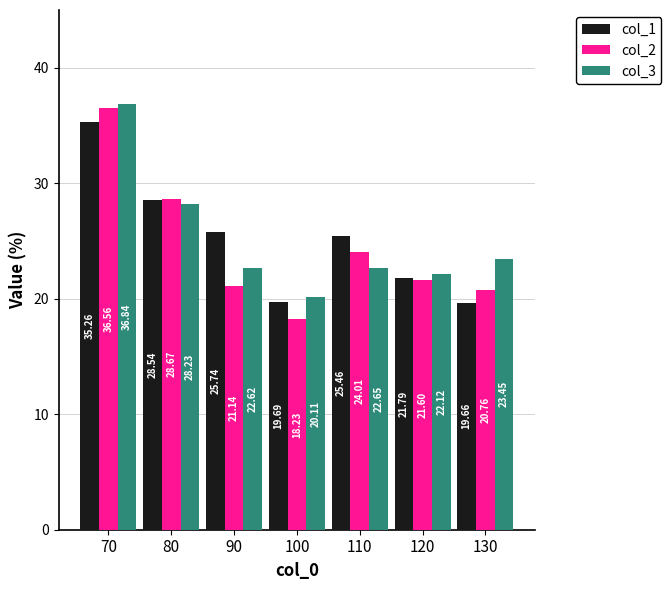

Which series changed the most between 80 and 120?

col_2